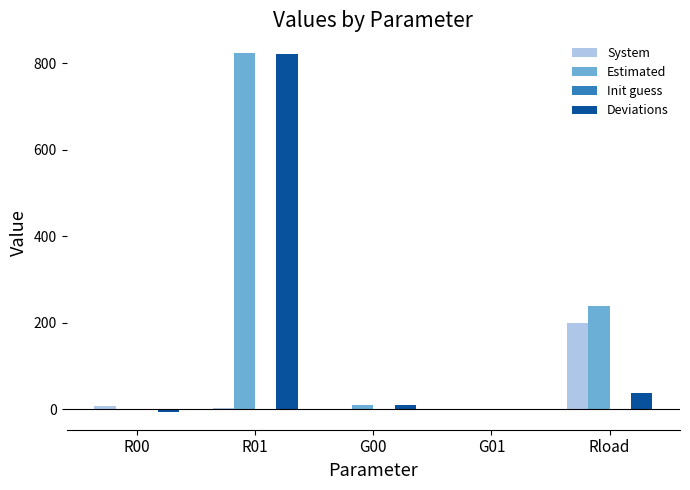

The Estimated series shows 0.0 at R00. True or false?

True